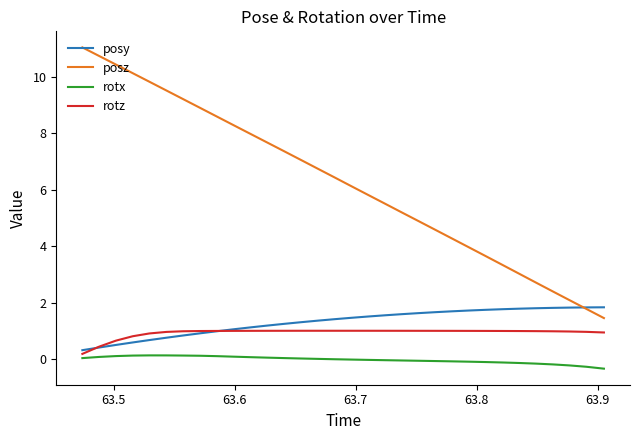

True or false: posz and rotx intersect in this chart.

False